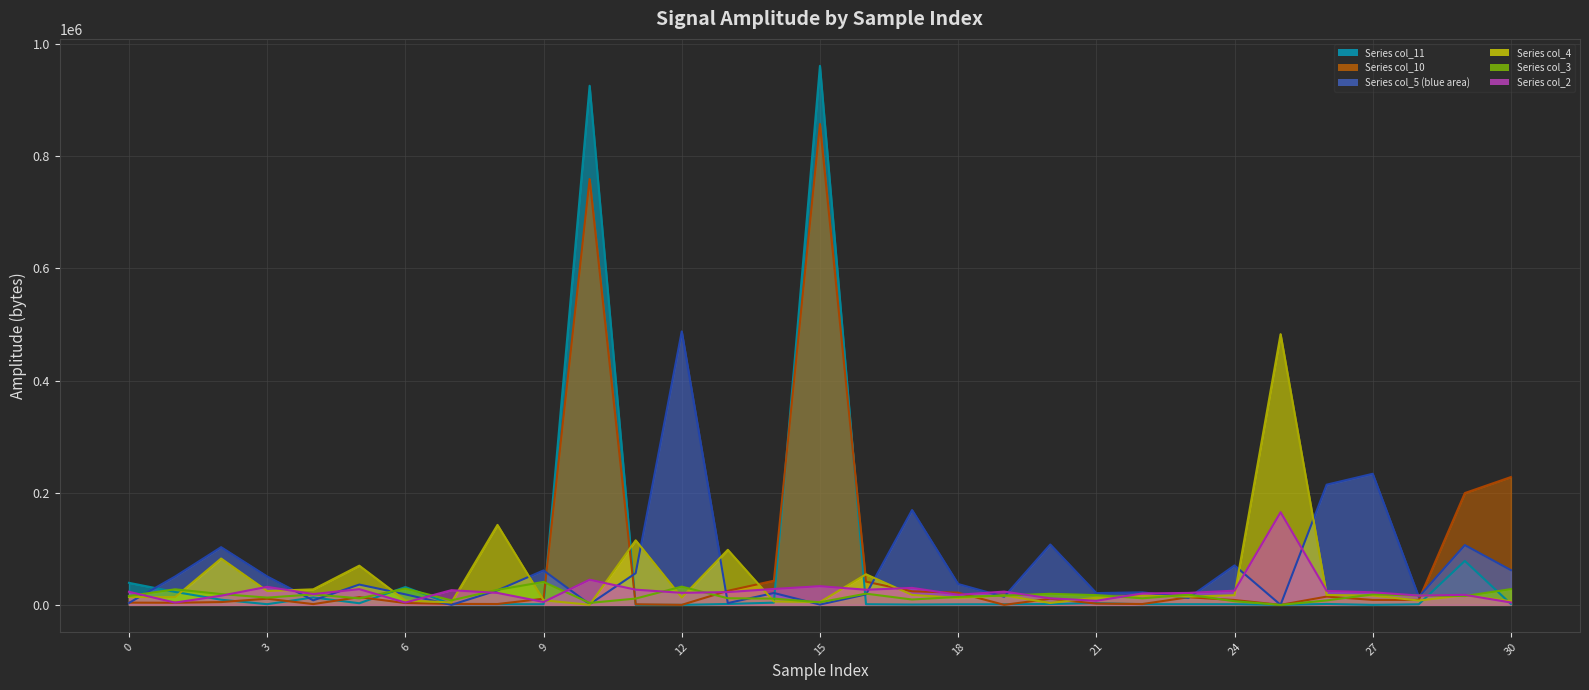

What value does the Series col_2 line series have at 22, to the nearest 10?

20320